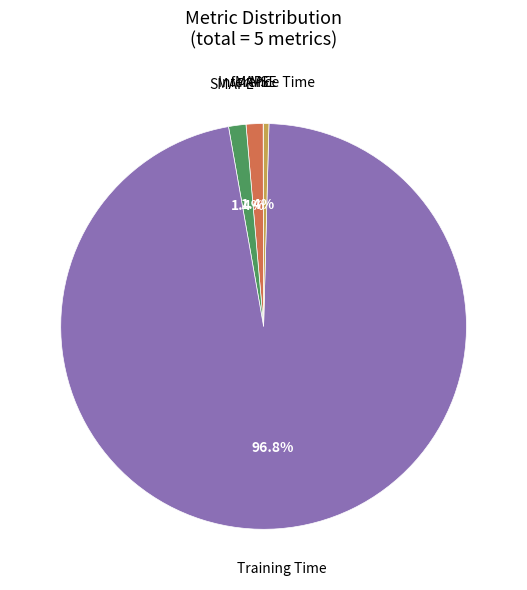

Is there a majority slice in this chart?

Yes